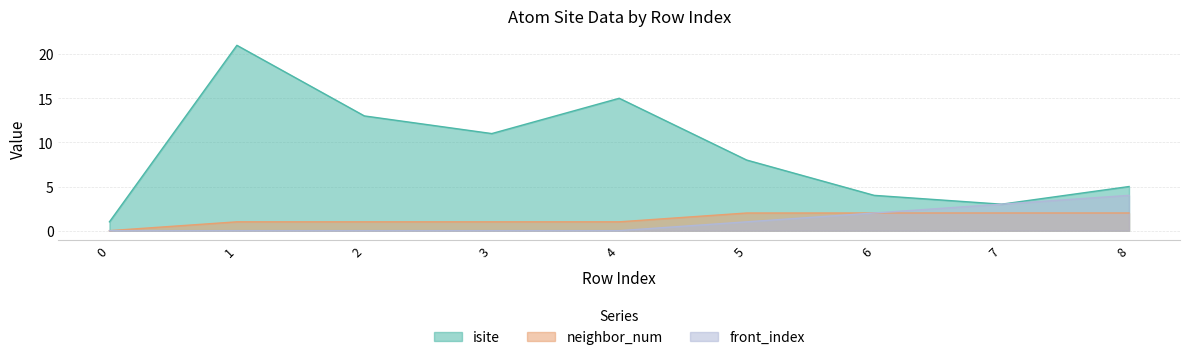

The front_index series shows 0 at 2. True or false?

True